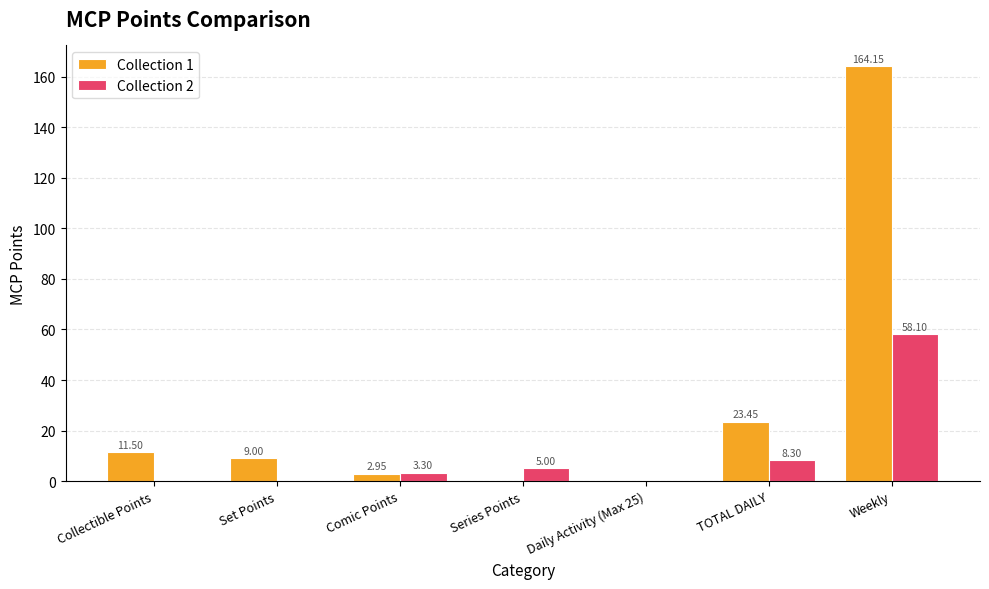

Where is Collection 1 nearest to the value 82?

TOTAL DAILY